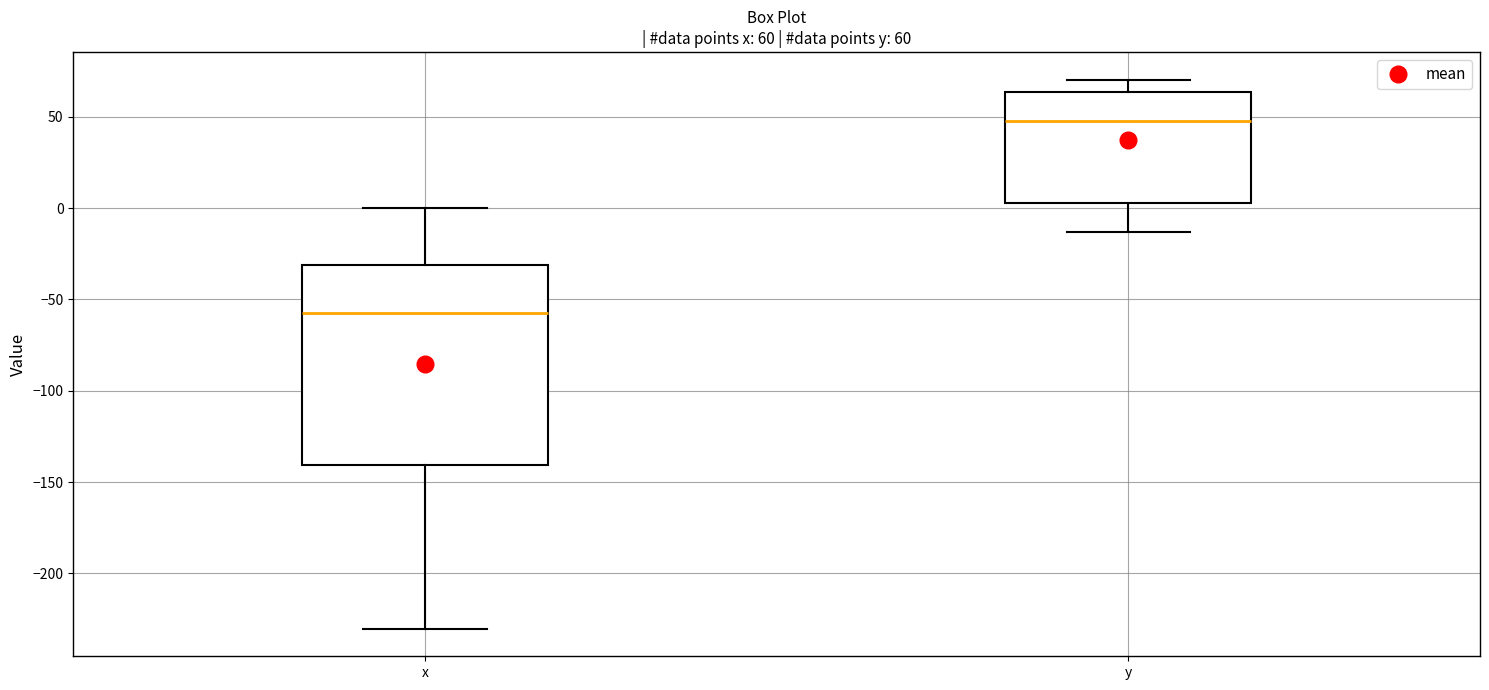

Which box has the lowest median line?

x